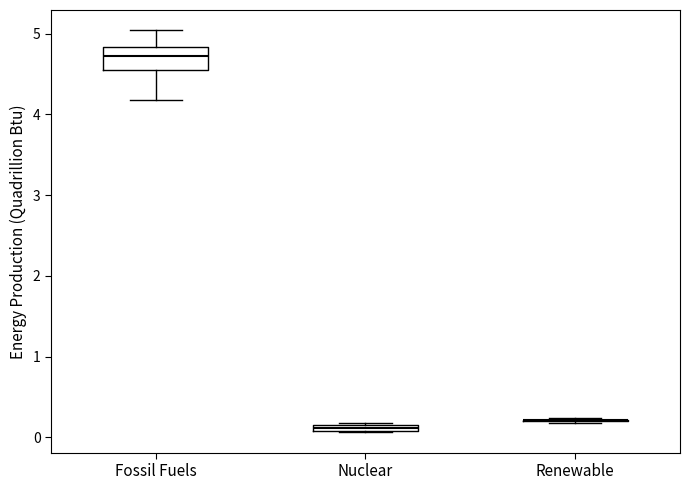

Where is the lower edge of the box for Nuclear on the y-axis? The values are not printed on the chart, so give them approximately, as read against the axis.

0.1